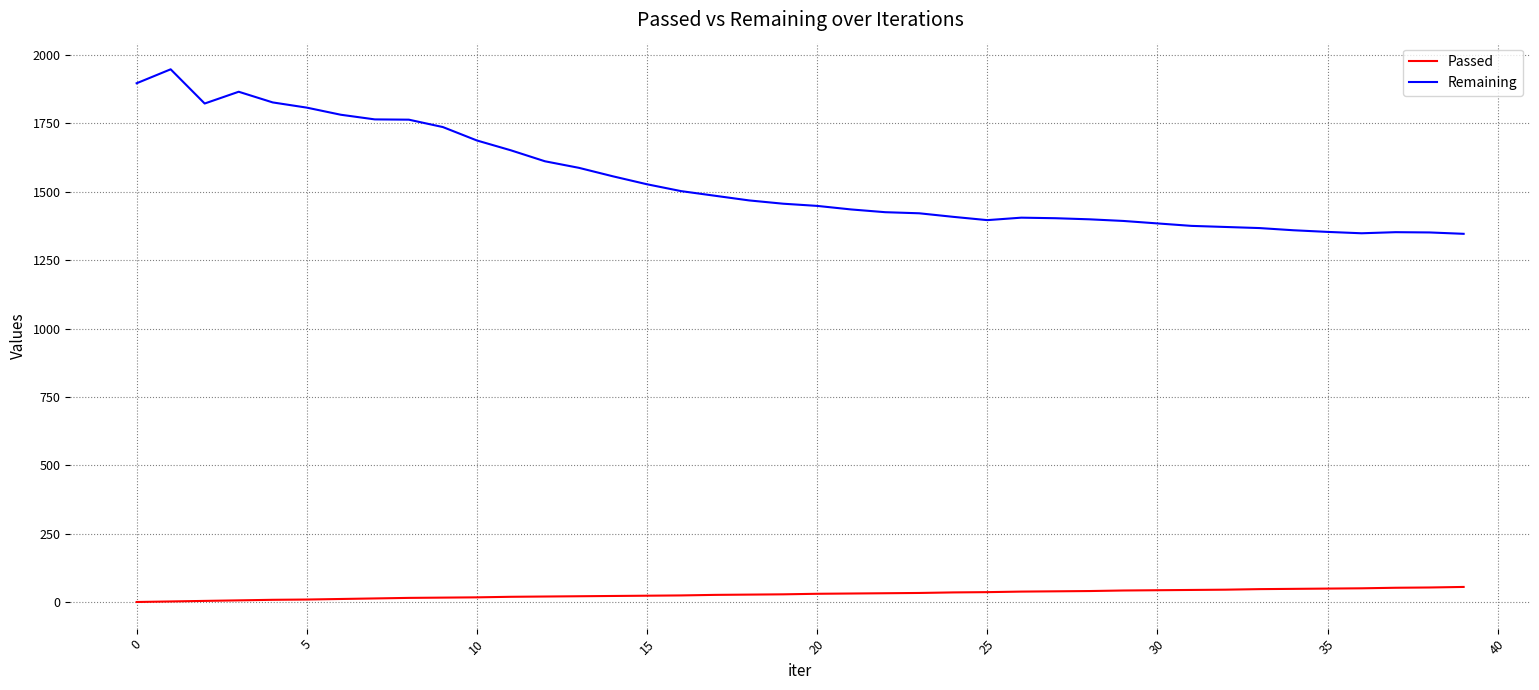

True or false: Remaining and Passed intersect in this chart.

False